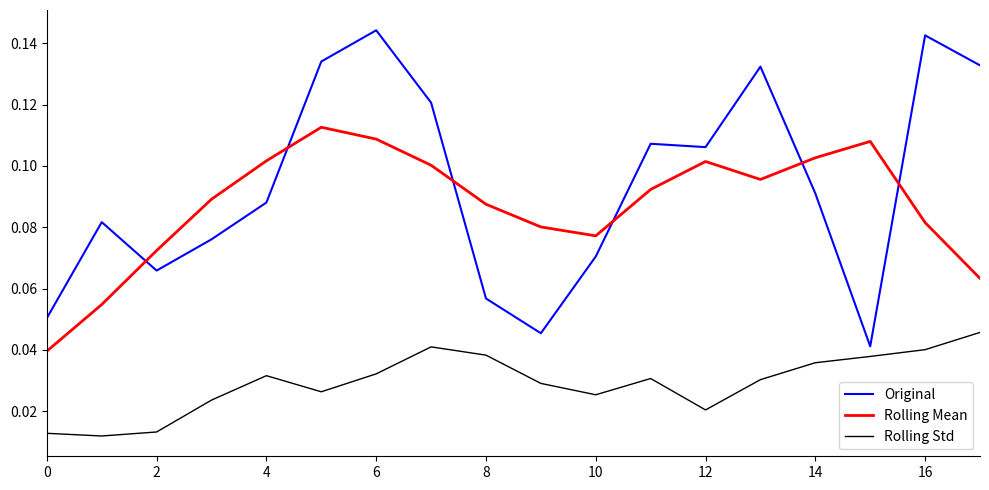

True or false: Rolling Std and Original intersect in this chart.

False